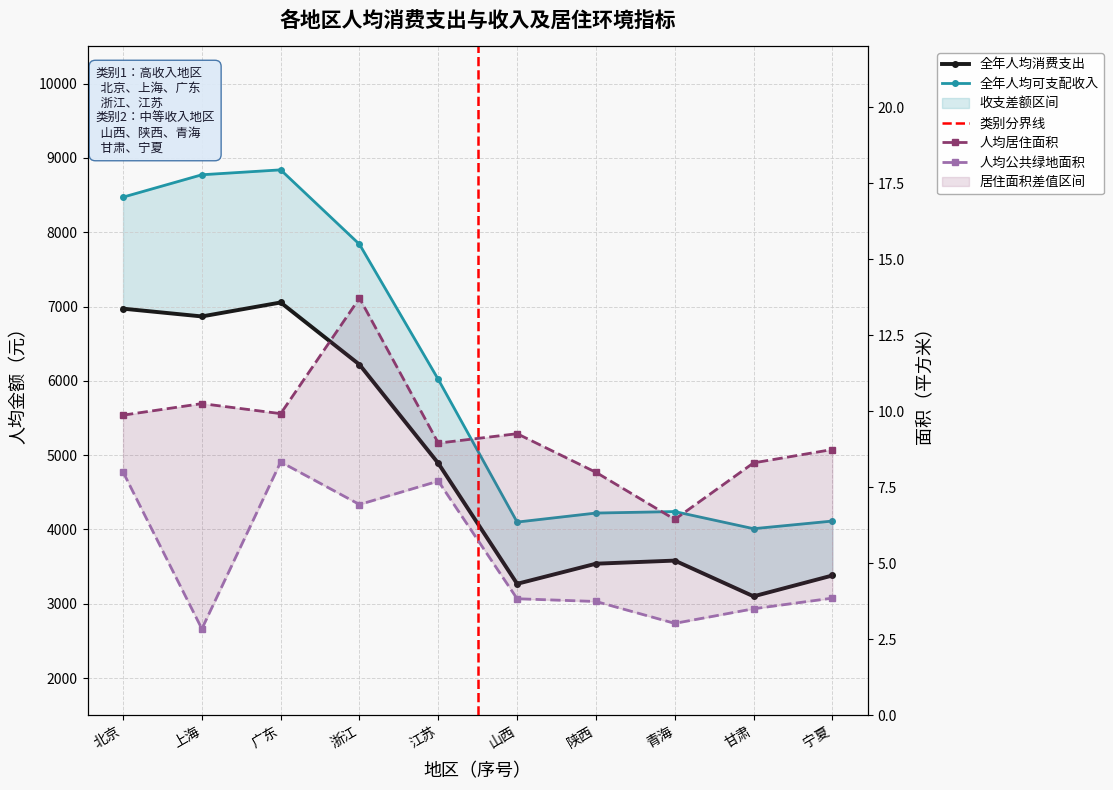

Where does the 全年人均消费支出 series first go above 4889?

北京